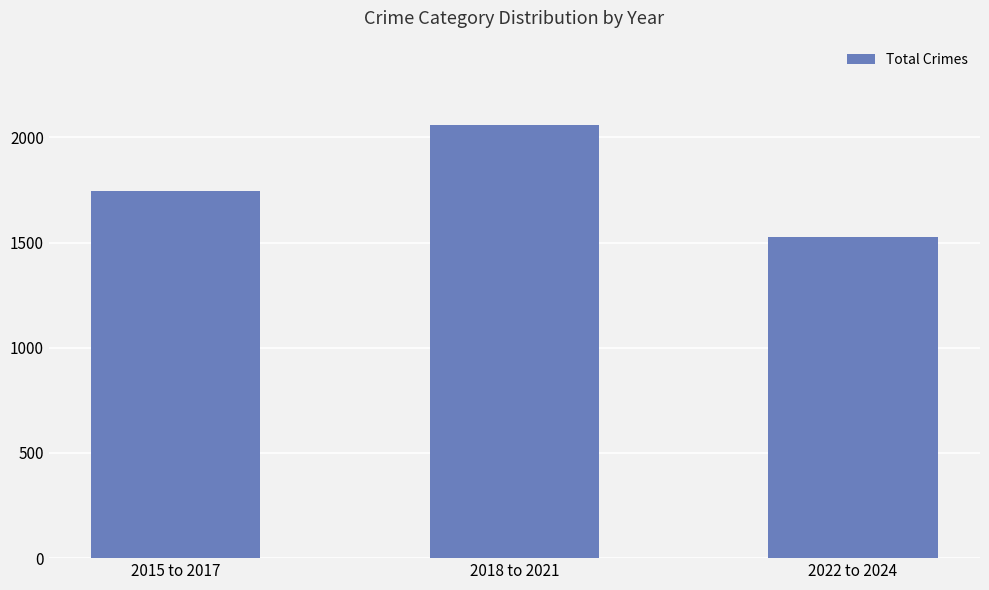

List the labels in order of value, largest first.

2018 to 2021, 2015 to 2017, 2022 to 2024